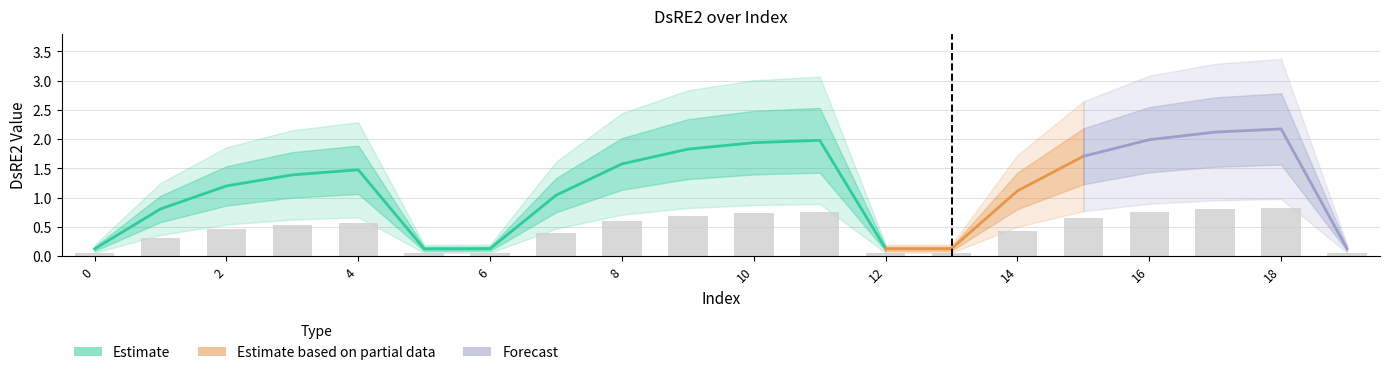

List the labels in order of value, smallest first.

0, 5, 6, 12, 13, 19, 1, 7, 14, 2, 3, 4, 8, 15, 9, 10, 11, 16, 17, 18